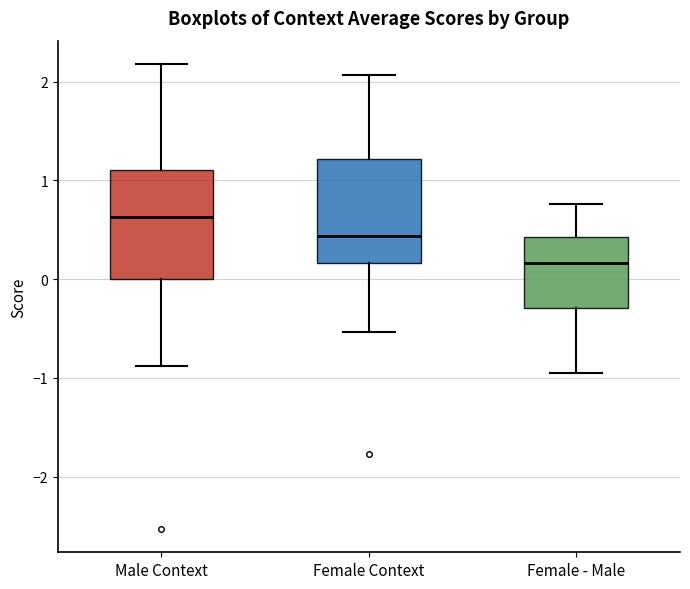

Where does the median line of the box for Female Context sit on the y-axis? The values are not printed on the chart, so give them approximately, as read against the axis.

0.4